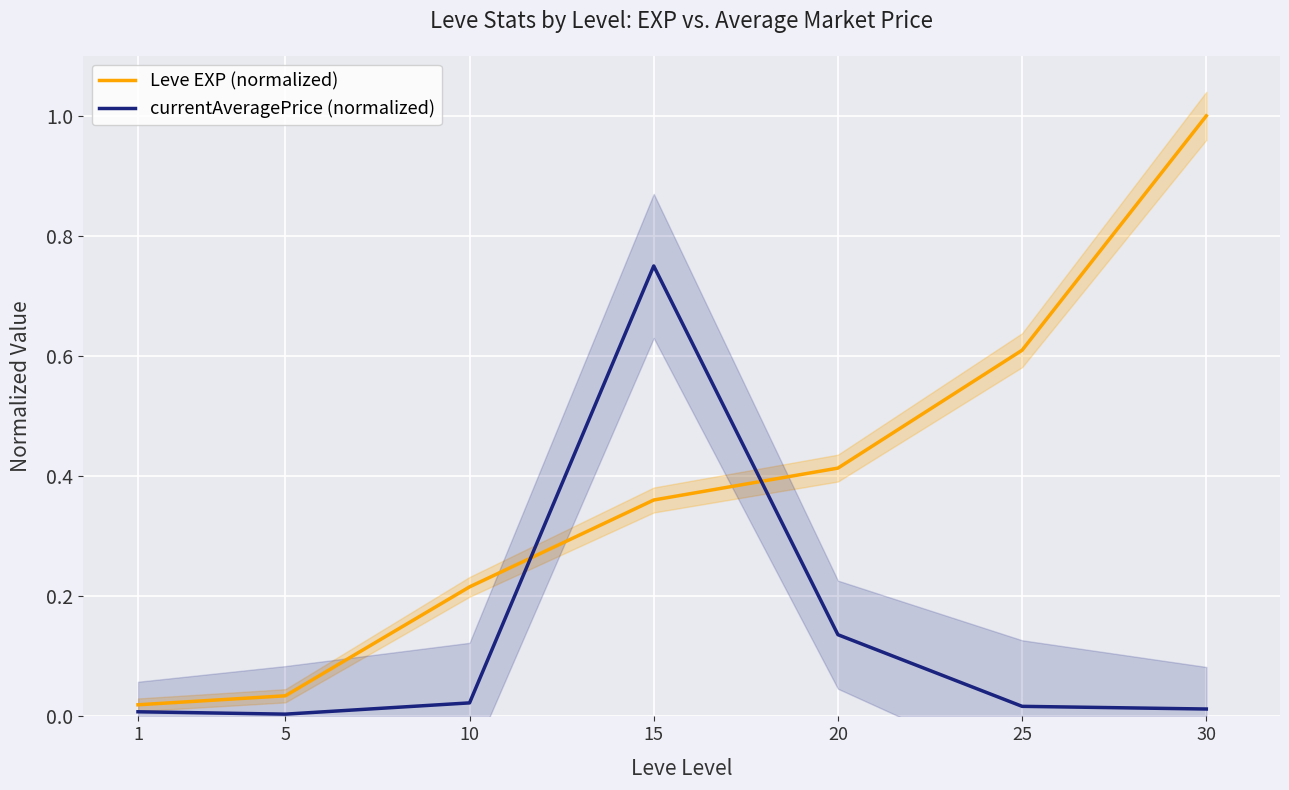

What are all the series names shown in the legend?

Leve EXP (normalized), currentAveragePrice (normalized)